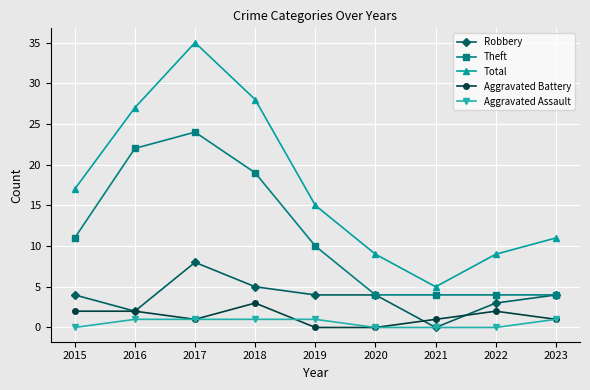

Rank the series by their maximum value, from lowest to highest.

Aggravated Assault, Aggravated Battery, Robbery, Theft, Total